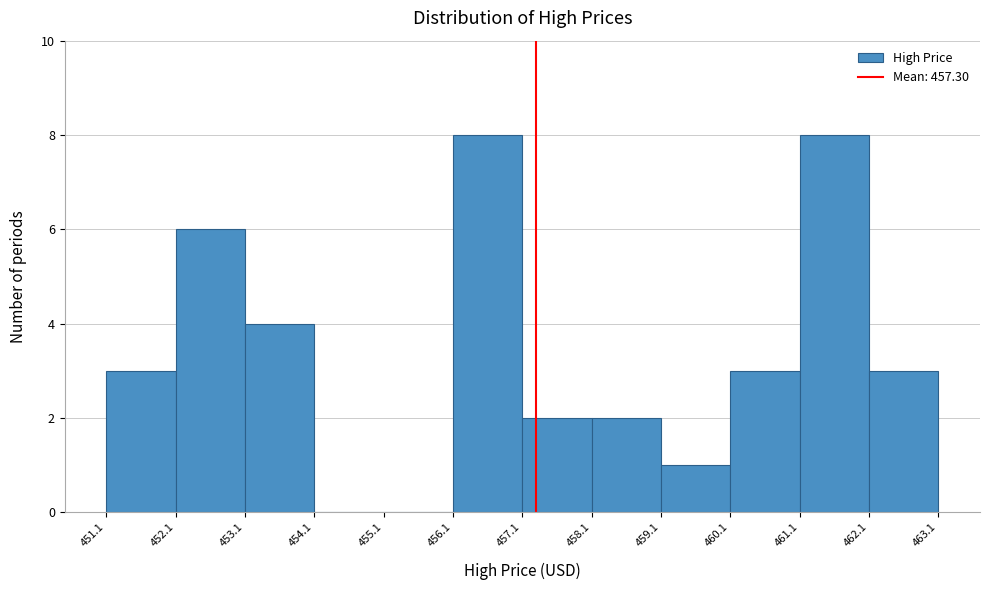

What is the height of the bar covering 461.1 to 462.1 on the x-axis? The values are not printed on the chart, so give them approximately, as read against the axis.

8